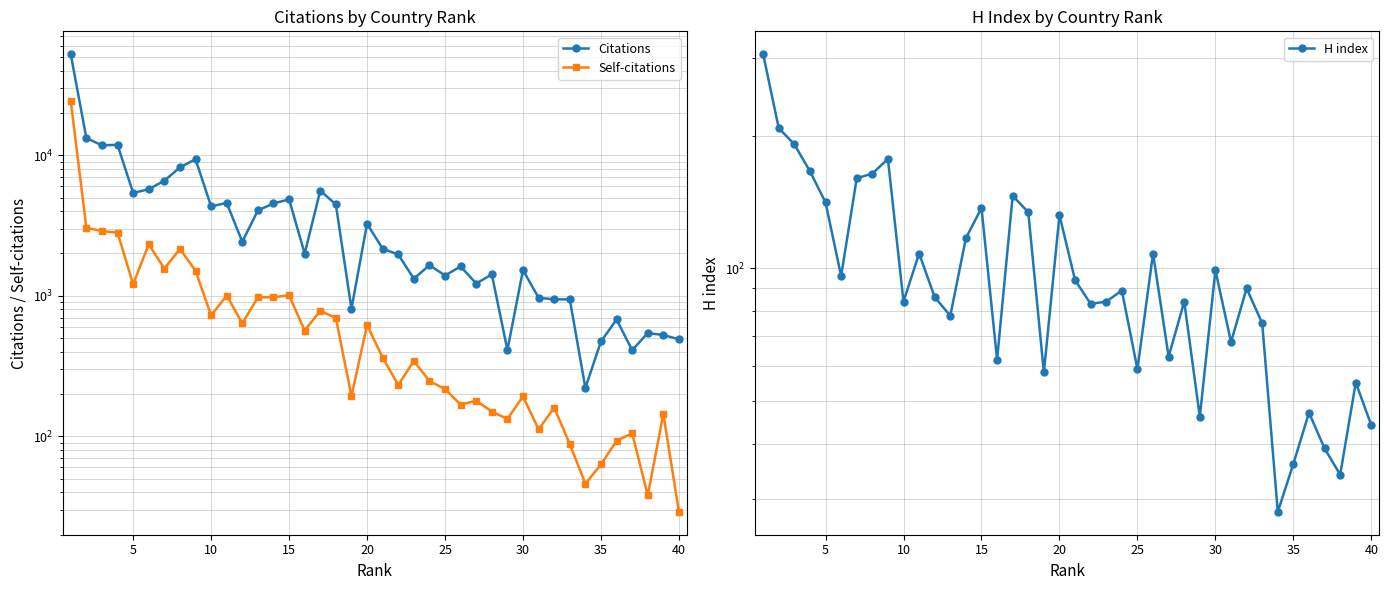

True or false: H index and Citations intersect in this chart.

False